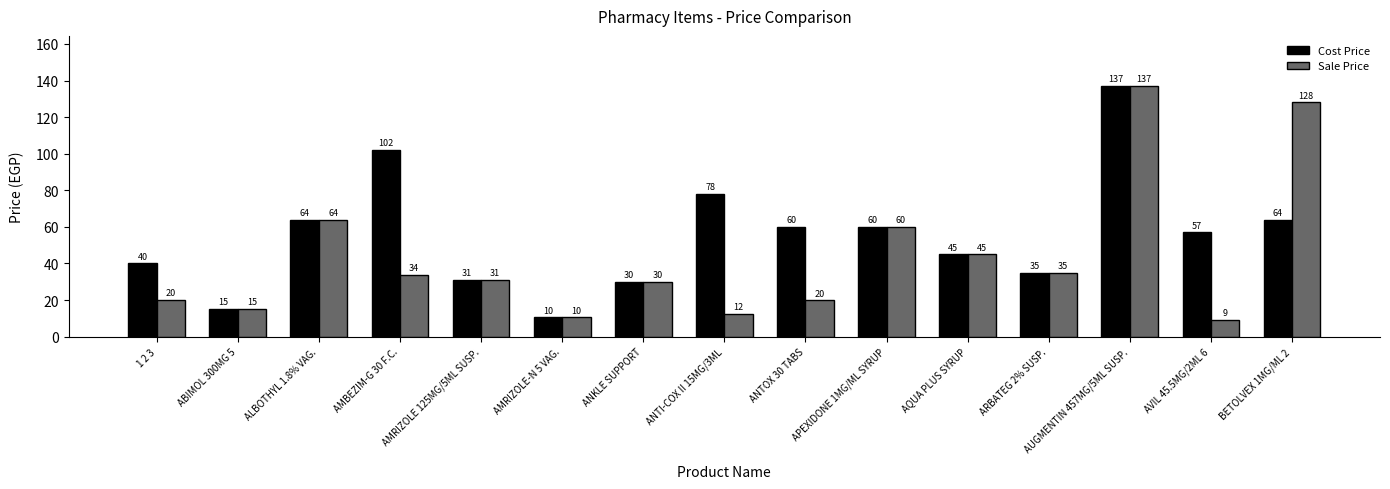

What is the minimum value shown in the chart?

9.1